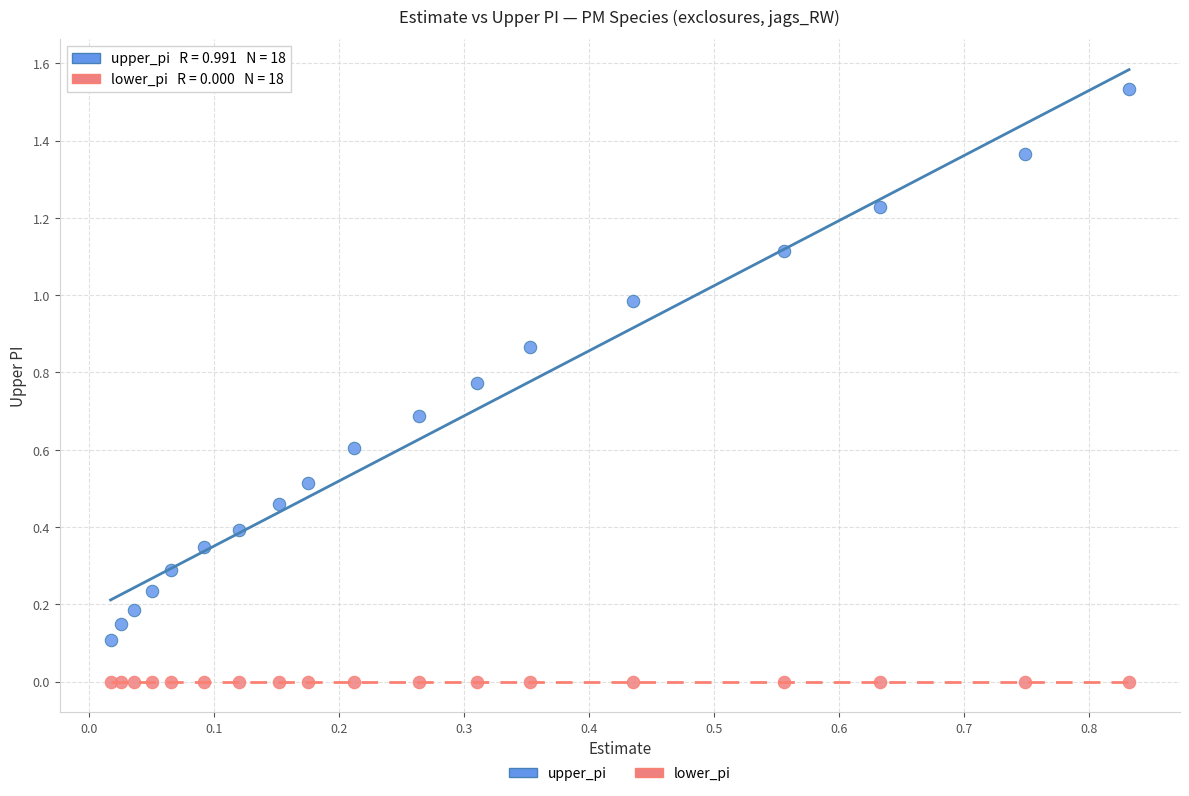

Which series reaches the minimum Y coordinate?

lower_pi